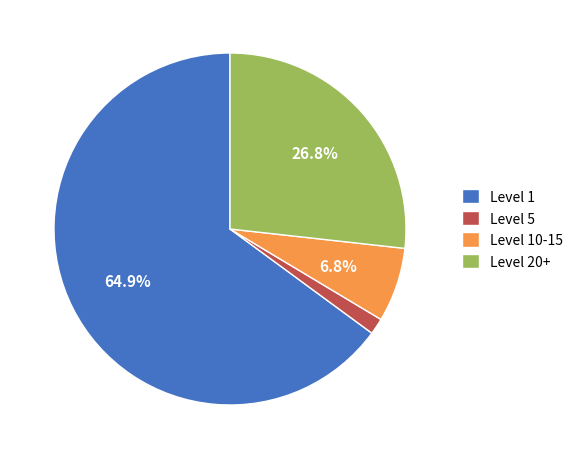

Which slice represents more than half of the pie?

Level 1